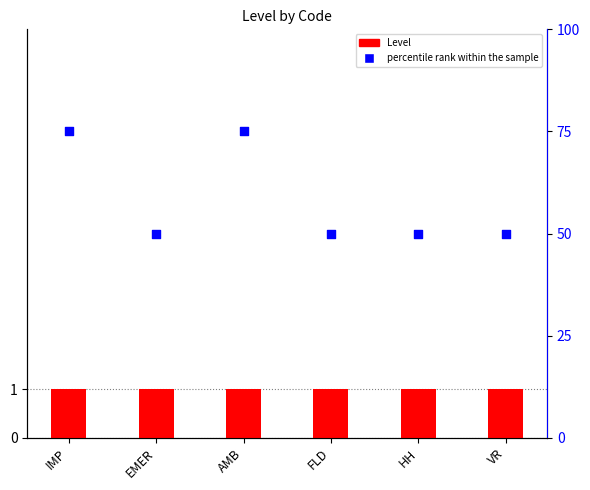

What are all the series names shown in the legend?

Level, percentile rank within the sample